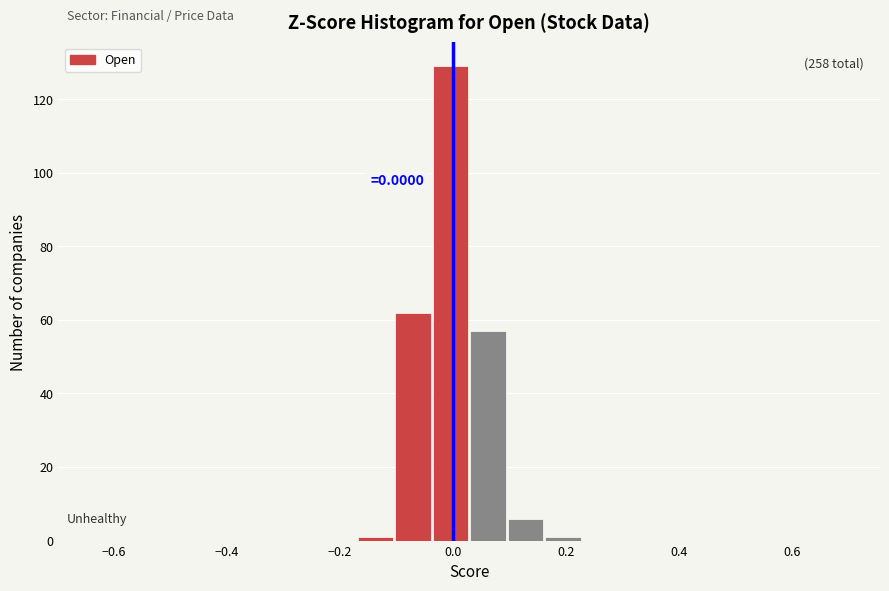

Read against the x-axis, roughly where is the centre of the tallest bar?

0.00